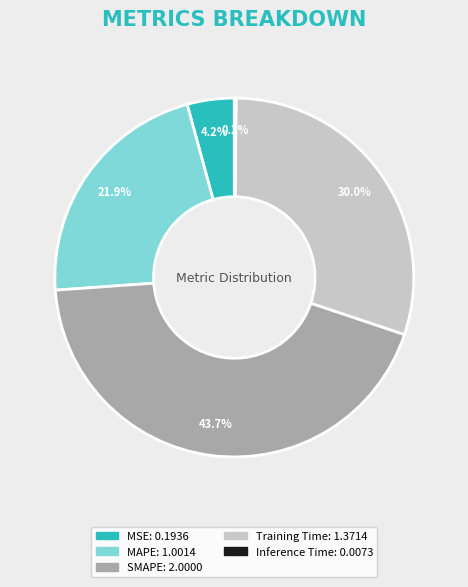

Is Training Time the majority of the pie?

No